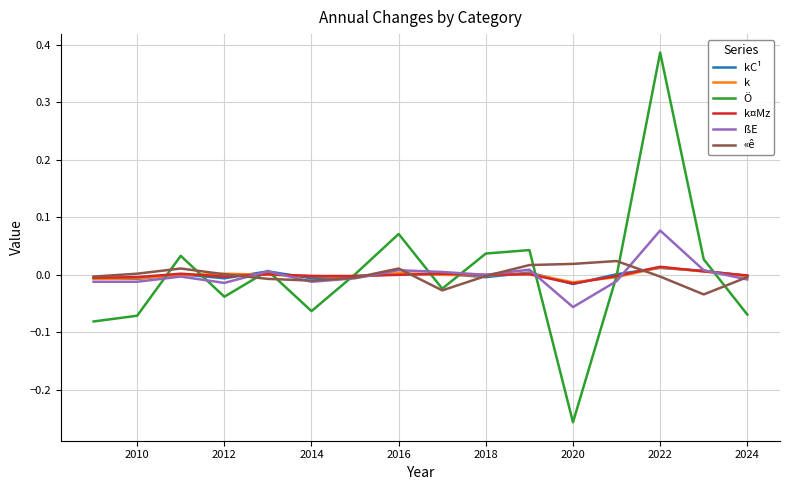

Which series has the largest range (max minus min)?

Ö